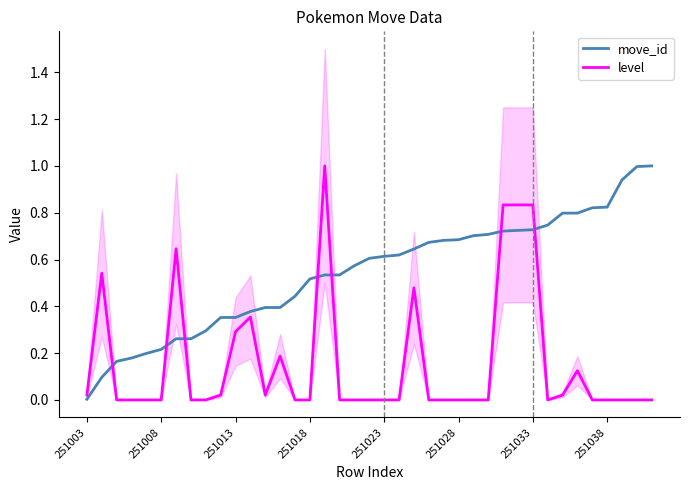

After their last crossing, which series has the higher values: move_id or level?

move_id